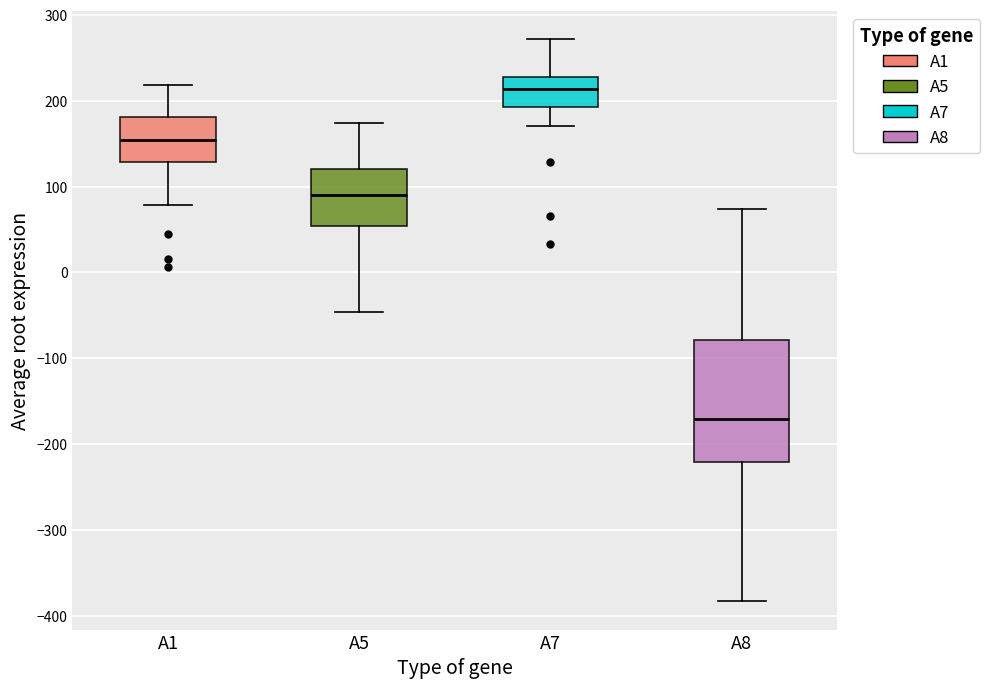

Where does the lower whisker of the box for A5 end on the y-axis? The values are not printed on the chart, so give them approximately, as read against the axis.

-50